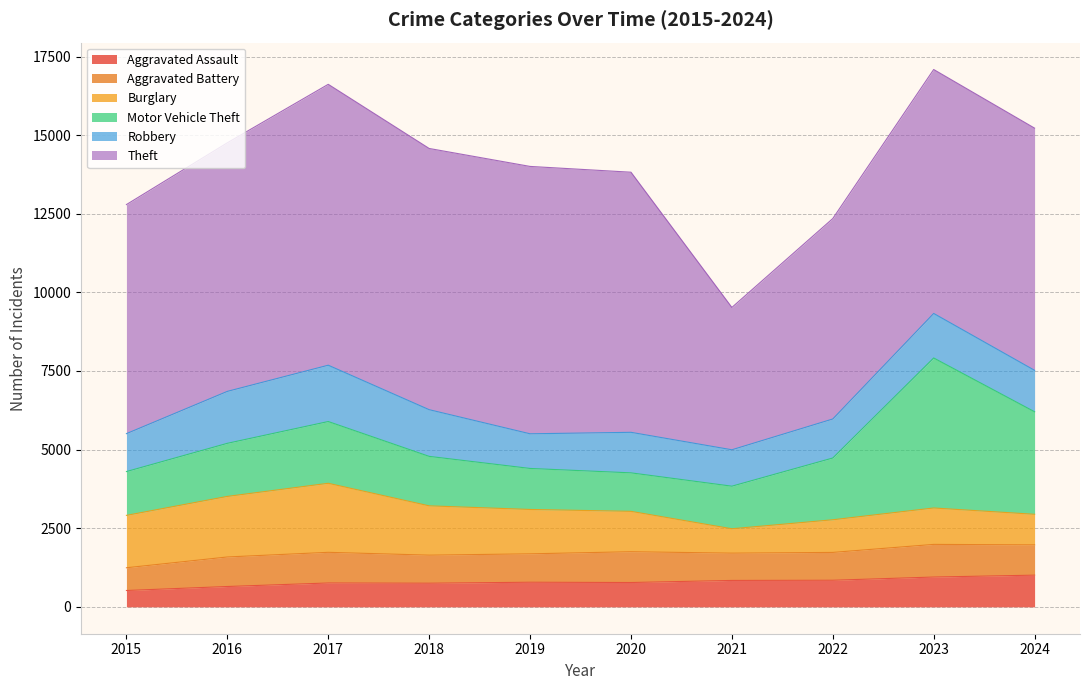

Where does the Burglary series first go above 1411?

2015